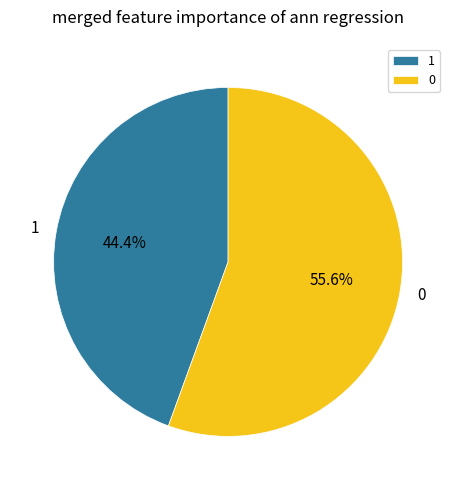

Combined, what portion of the pie is 0 and 1?

100.0%